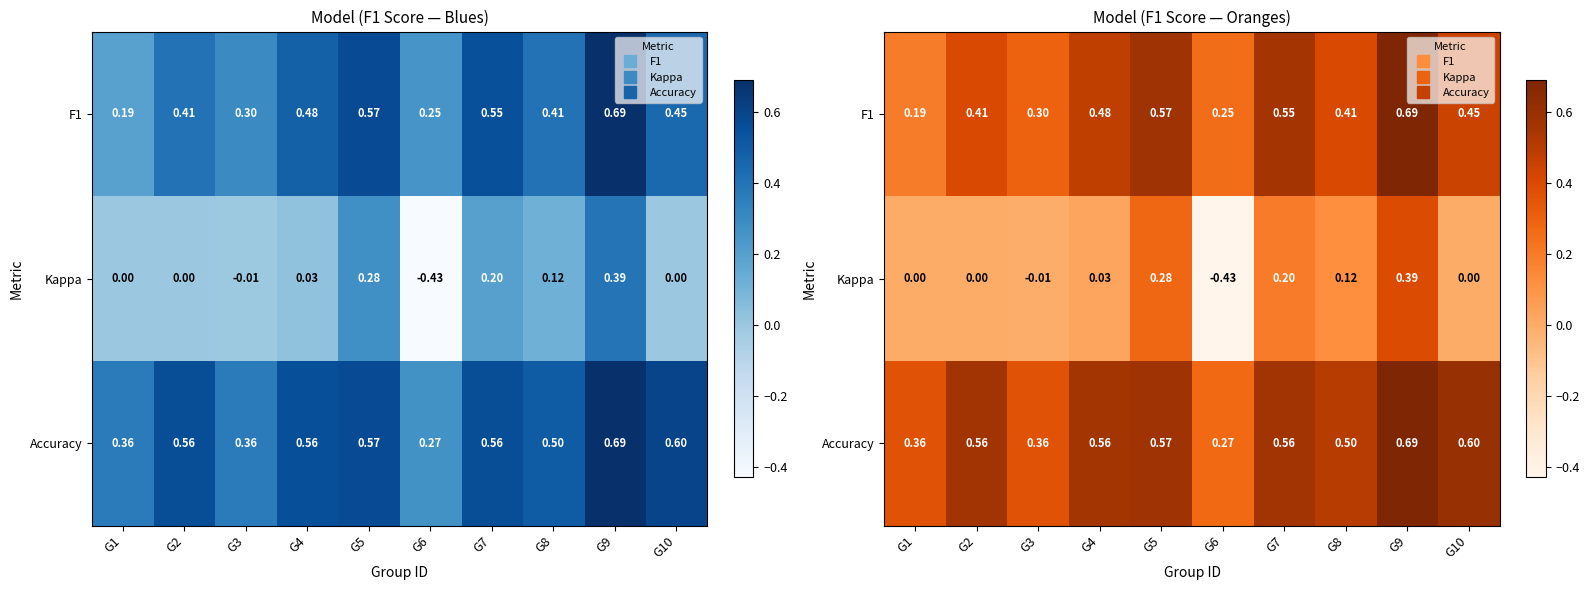

What is the spread (max minus min) of values at G8?

0.4